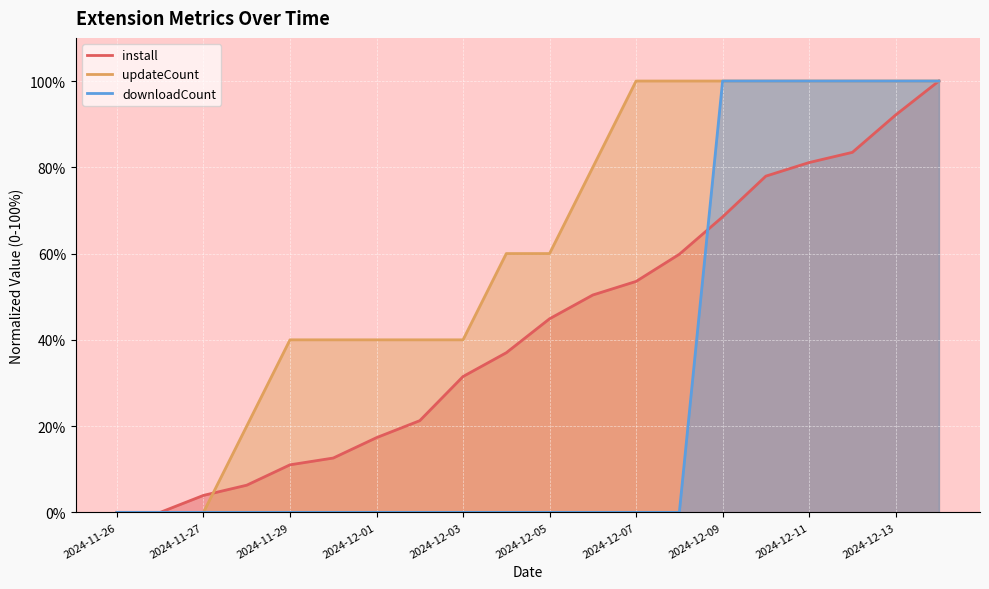

What is the maximum value for install?

100.0